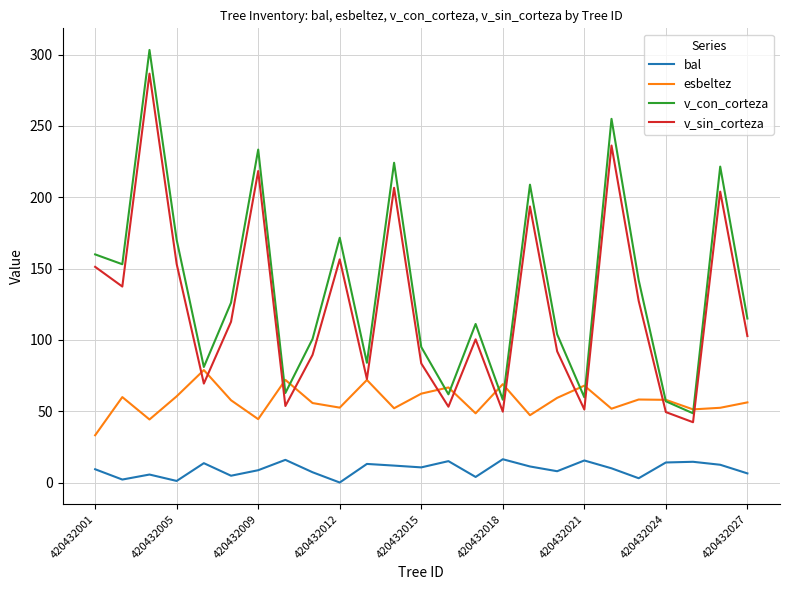

True or false: v_sin_corteza and bal intersect in this chart.

False